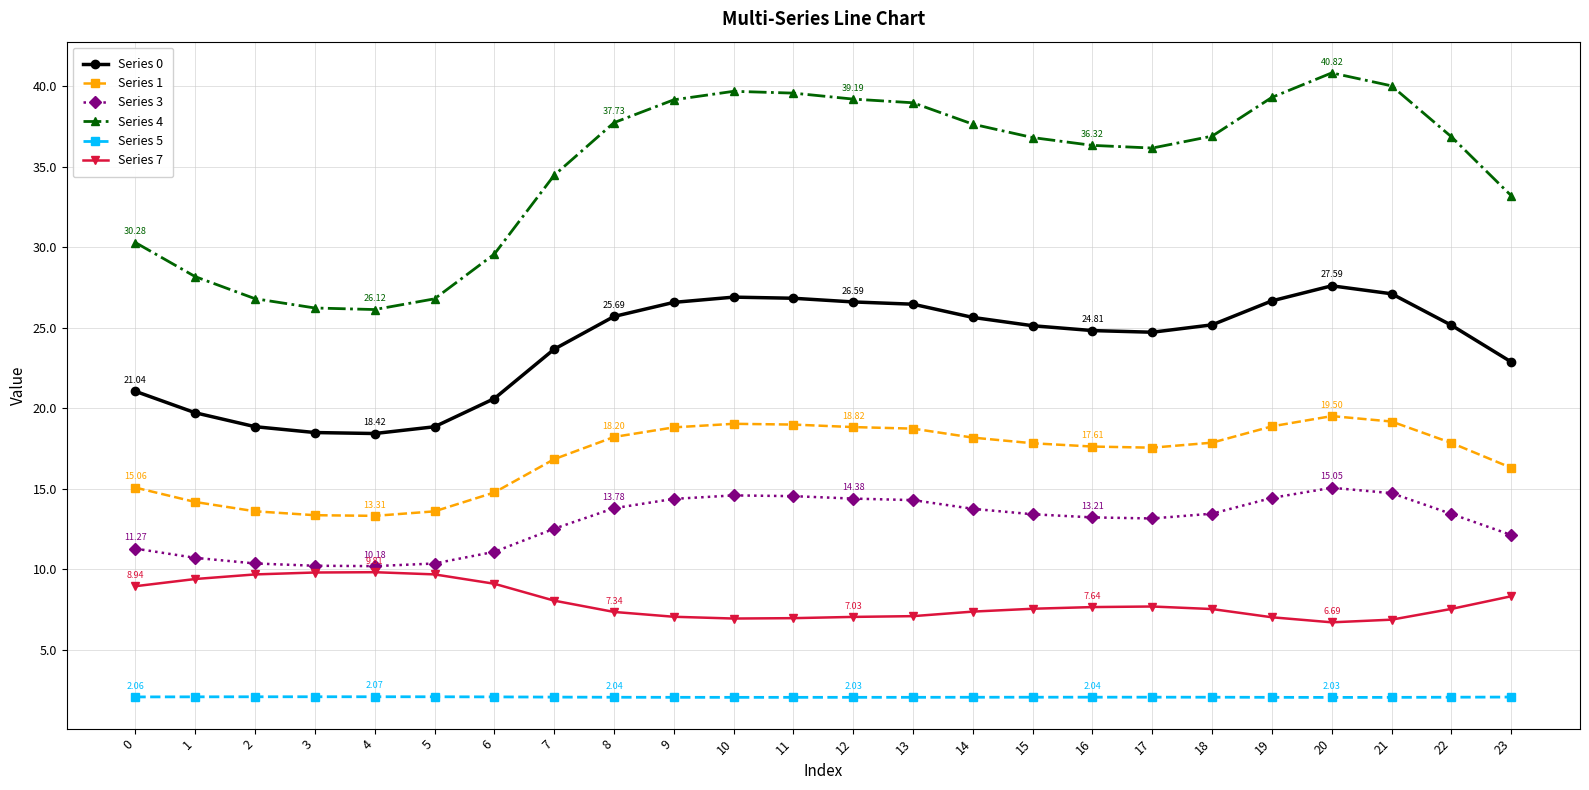

What is the average value of the Series 3 series?

12.9